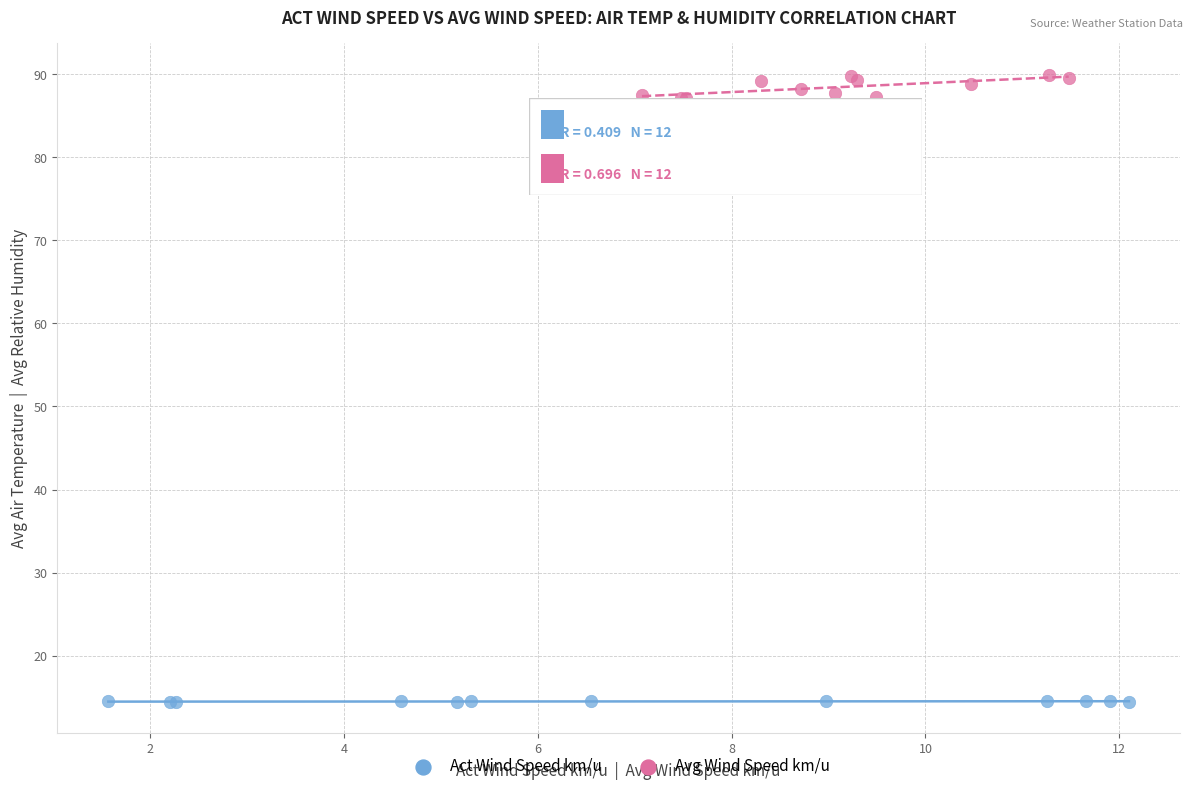

Which series reaches the minimum Y coordinate?

Act Wind Speed km/u